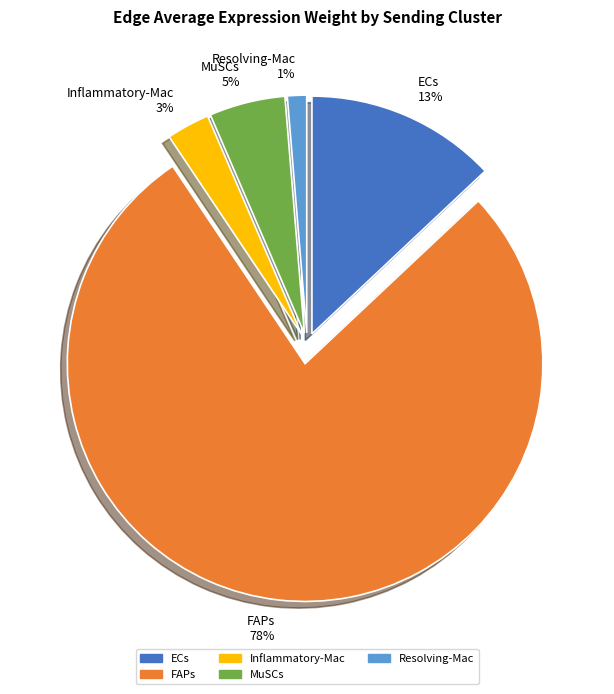

Rank the categories by value from lowest to highest.

Resolving-Mac, Inflammatory-Mac, MuSCs, ECs, FAPs